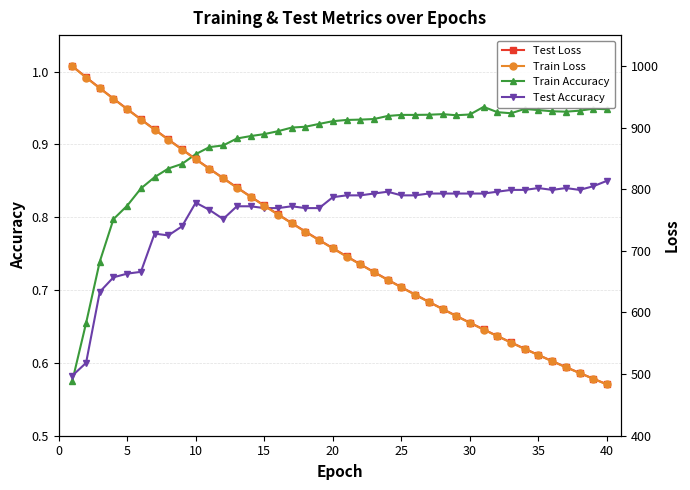

Does the chart display data point markers on the line(s)?

Yes